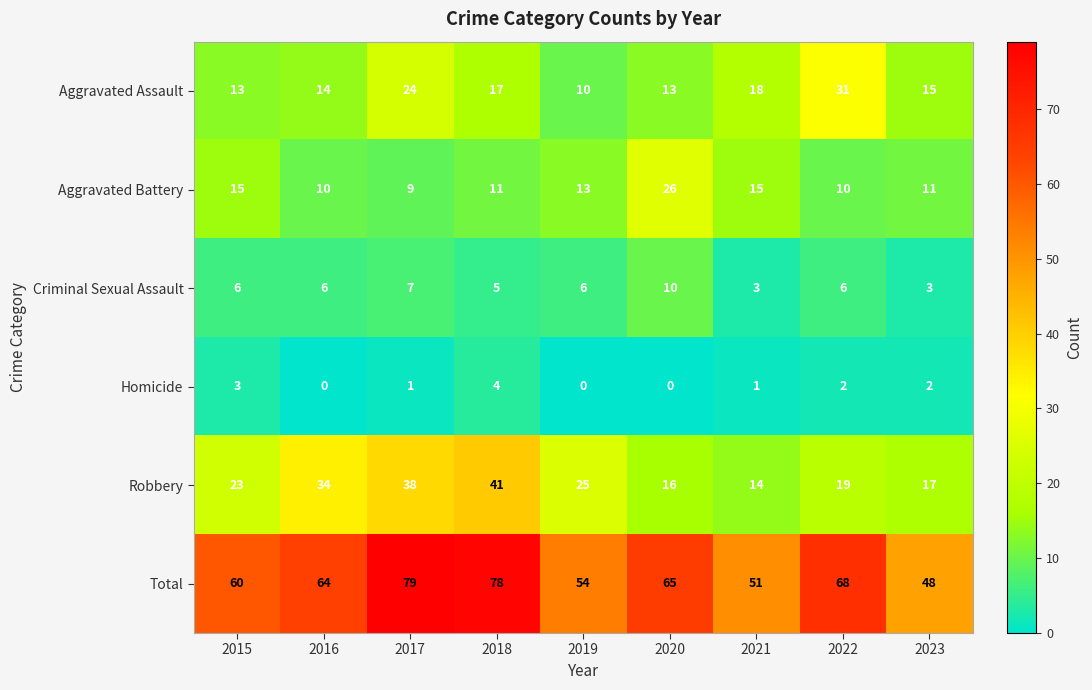

Which series has the widest spread of values?

Total